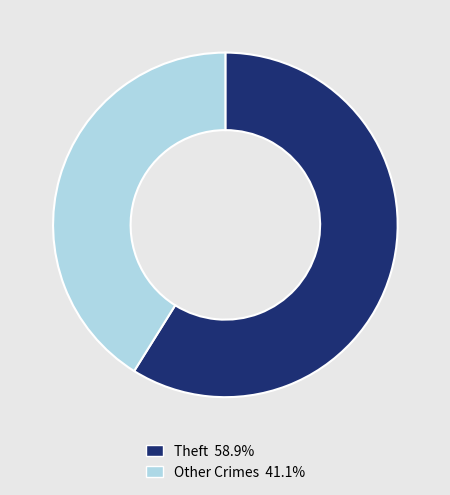

How many segments does this pie chart have?

2